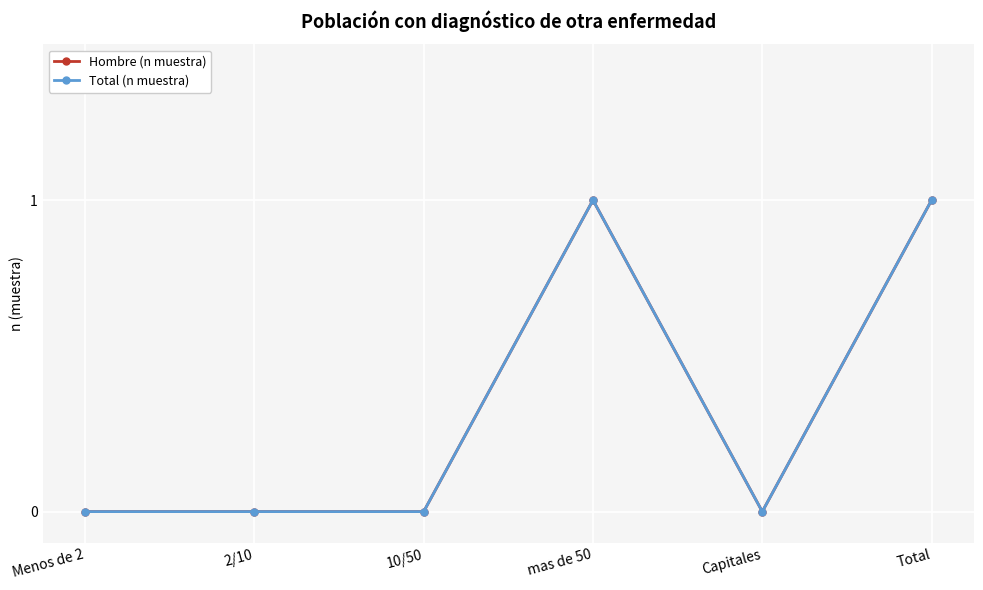

What is the sum of the Hombre (n muestra) values at Menos de 2 and Total?

1